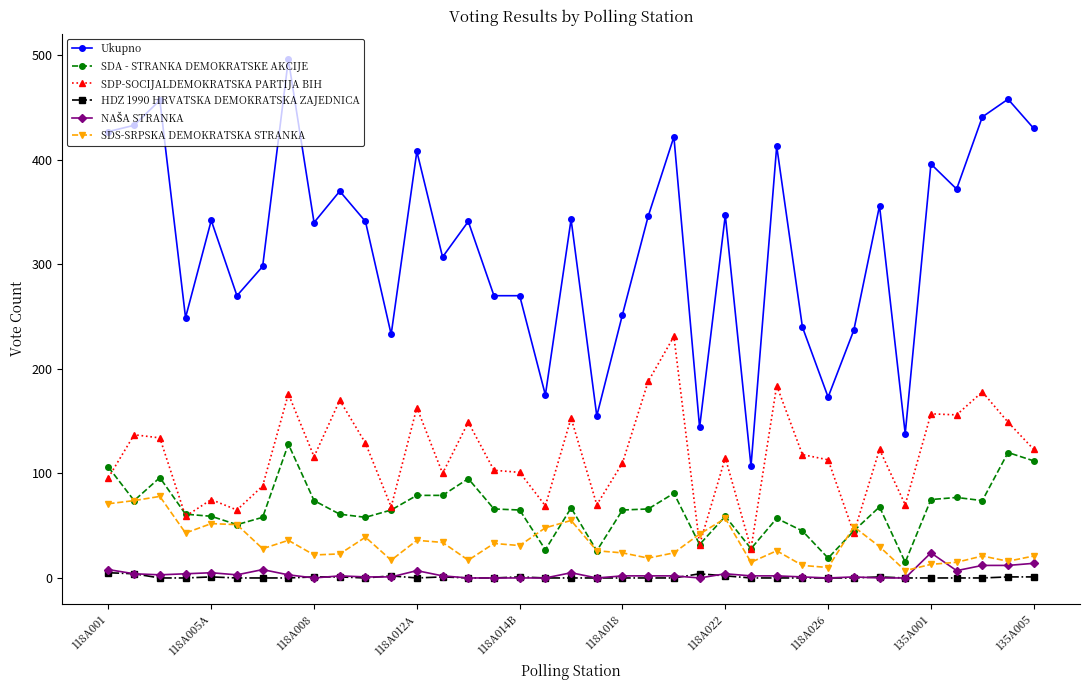

Which series has the largest total across all categories?

Ukupno